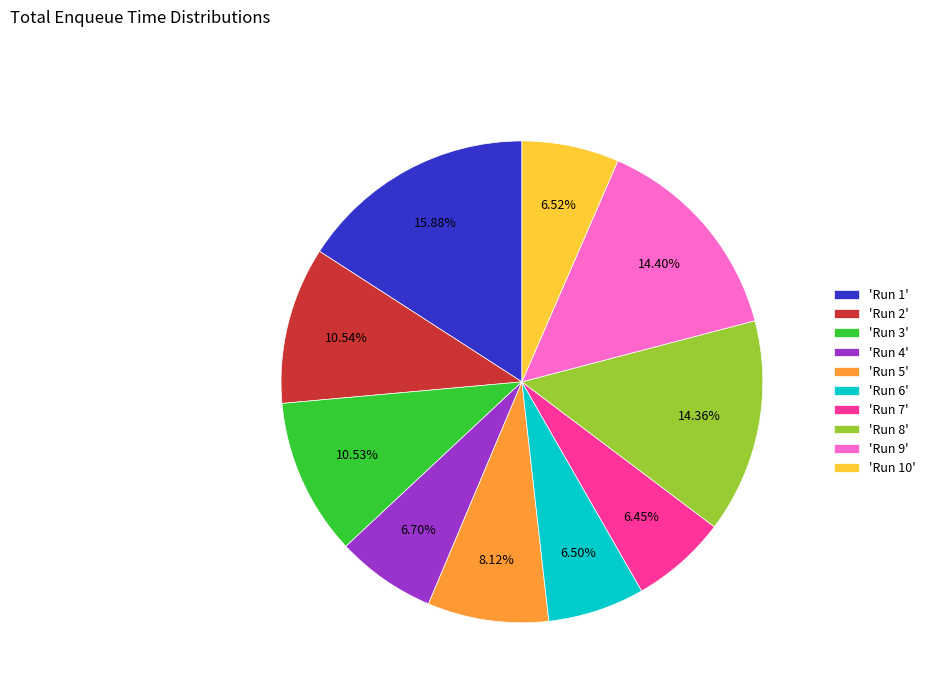

Approximately how many times larger is the value at 'Run 3' compared to 'Run 8'?

0.7